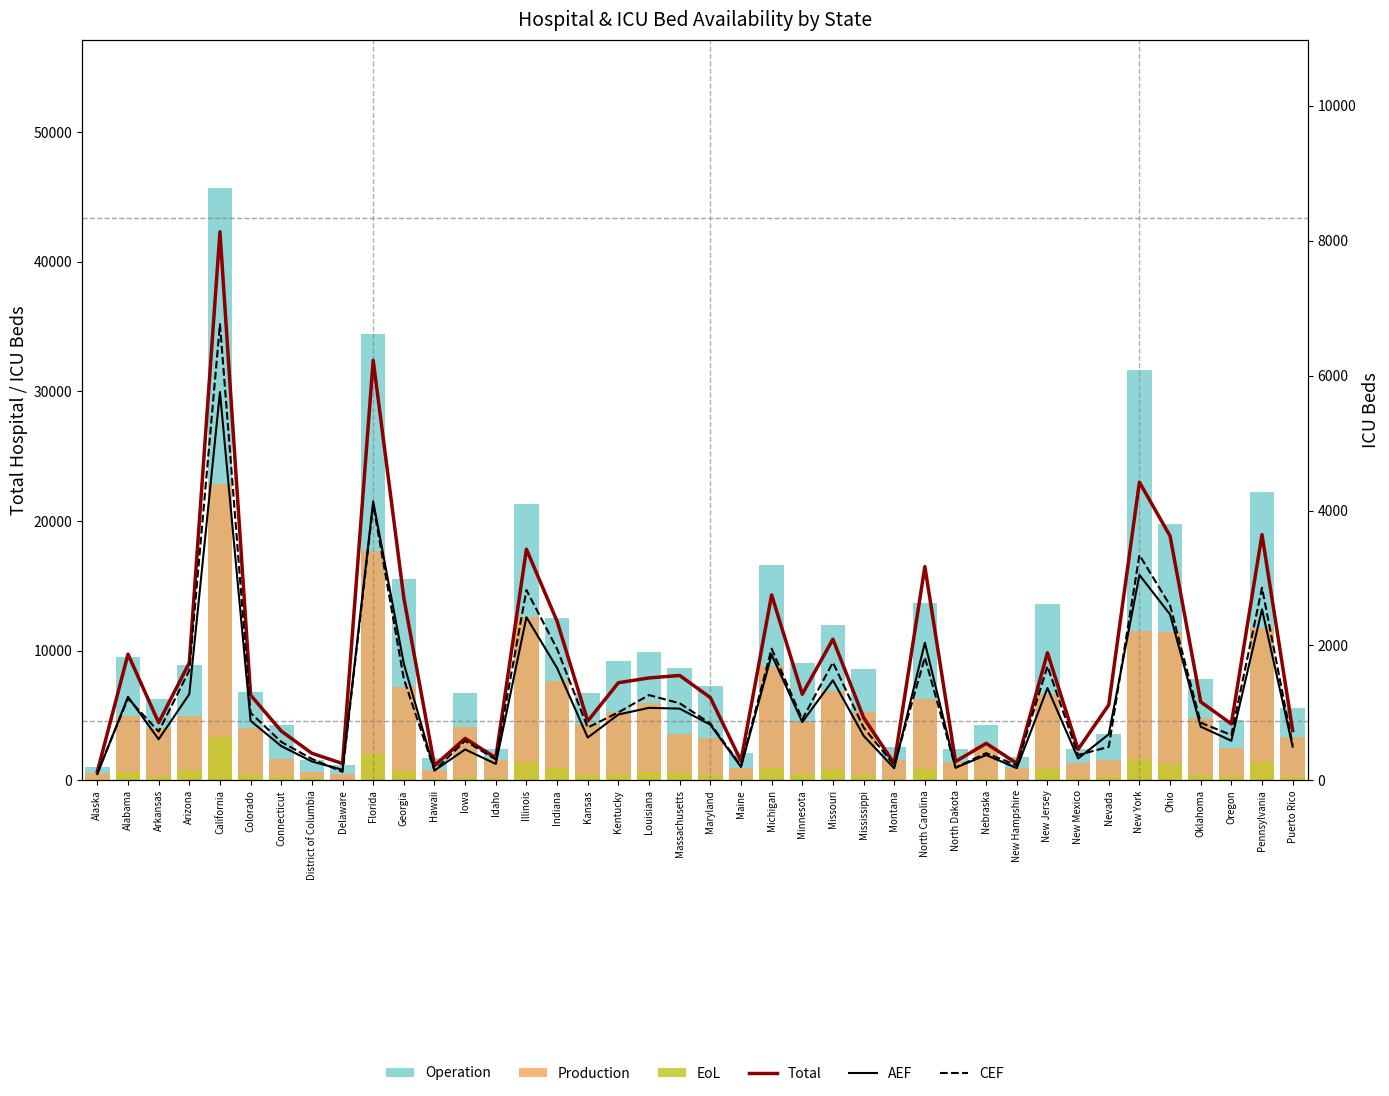

At which category is the sum across all series the highest?

California